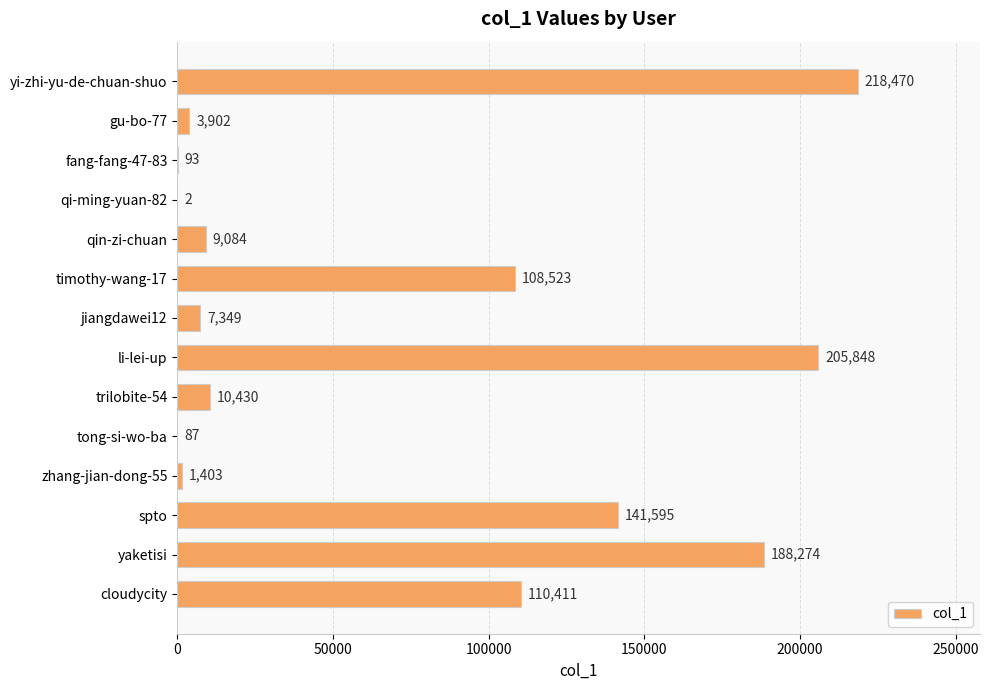

True or false: the data shows 67766 at cloudycity.

False